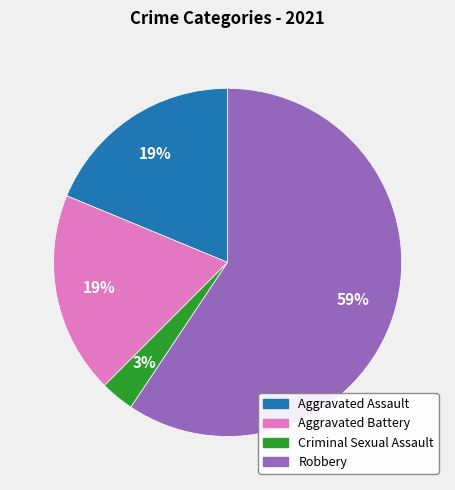

Which has a higher value, Aggravated Battery or Robbery?

Robbery